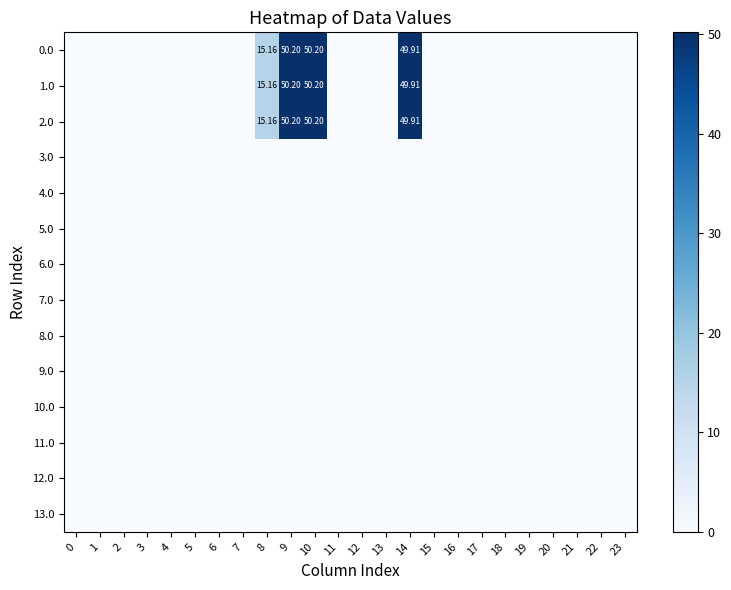

Count the number of categories in the chart.

24